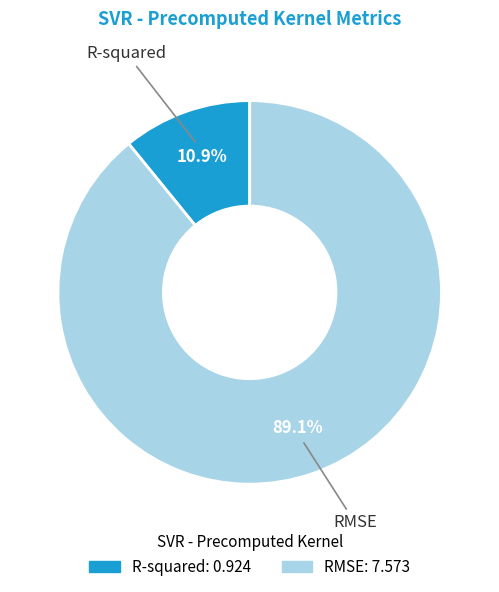

Rank the categories by value from lowest to highest.

R-squared, RMSE